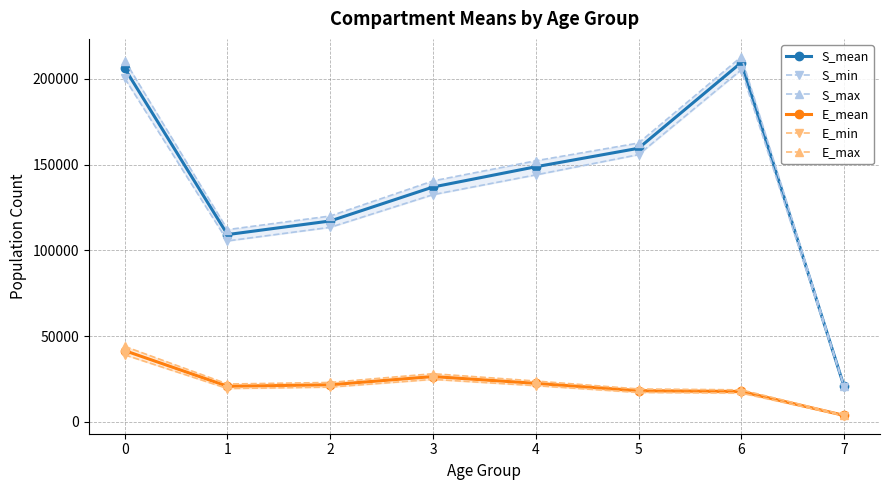

What is the value of the E_max point at the 5th from the left?

23760.5